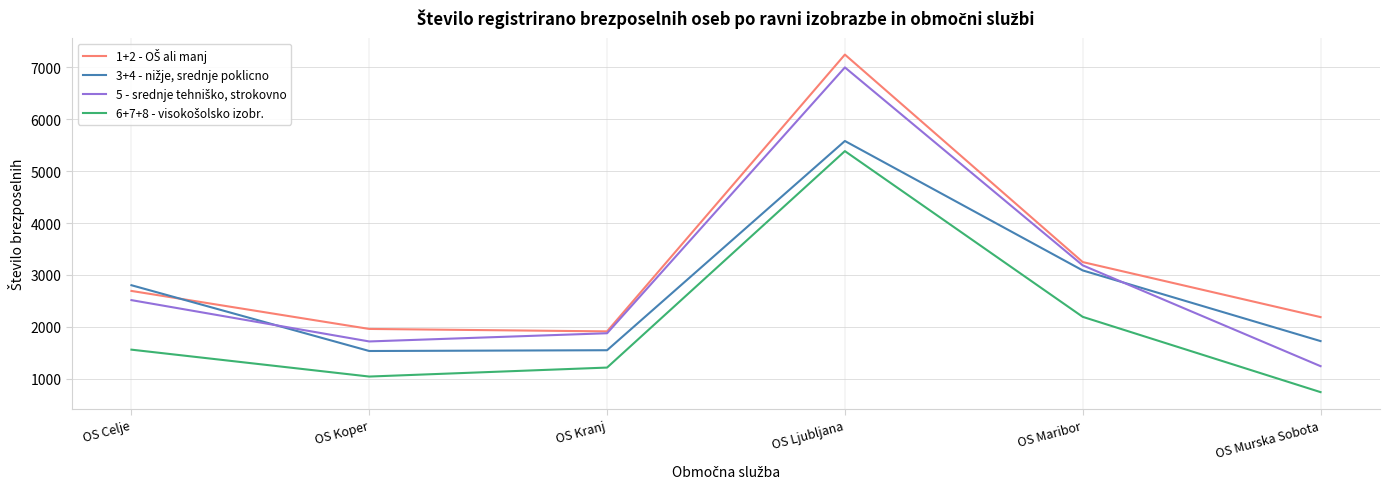

What is the minimum value shown in the chart?

743